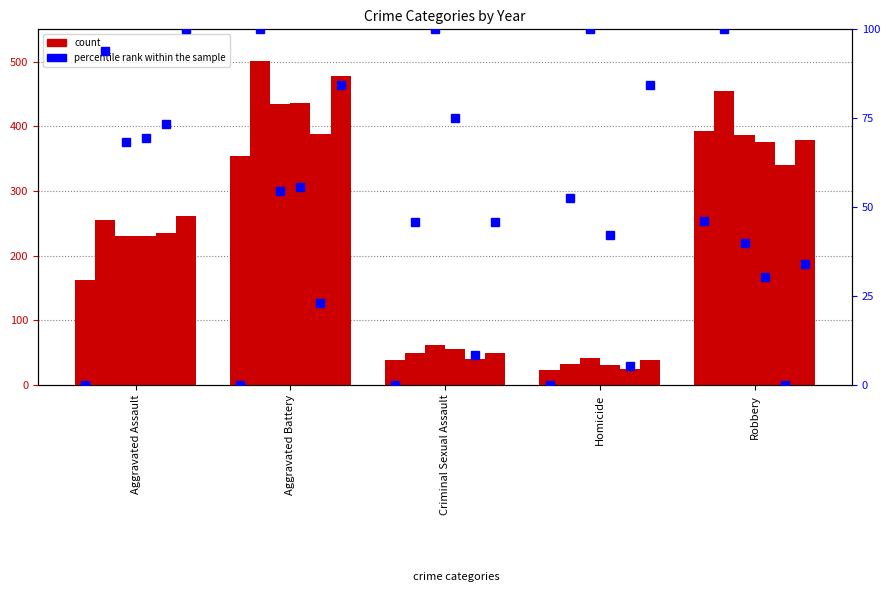

What is the total value across all series at Criminal Sexual Assault?

275.0